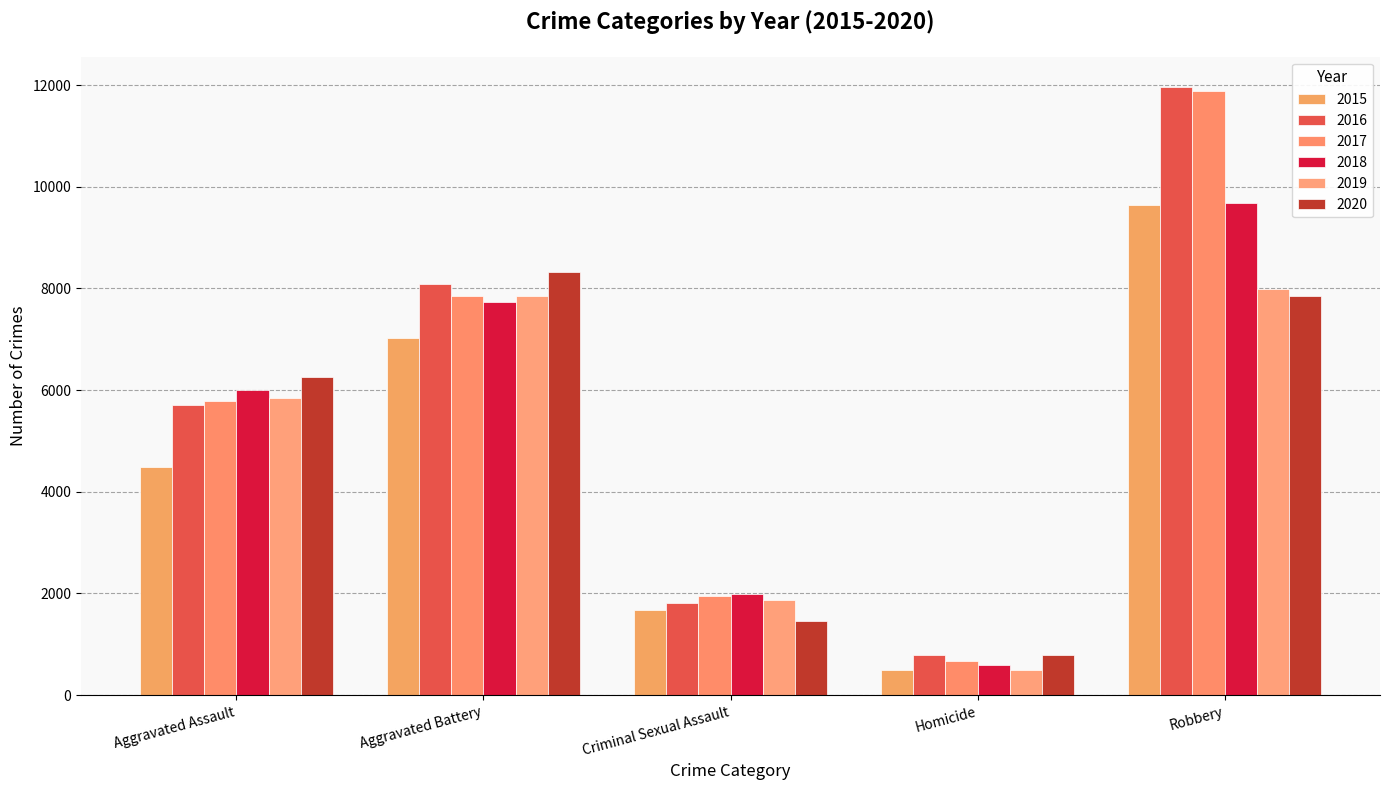

The value of 2018 at Homicide is 589. True or false?

True